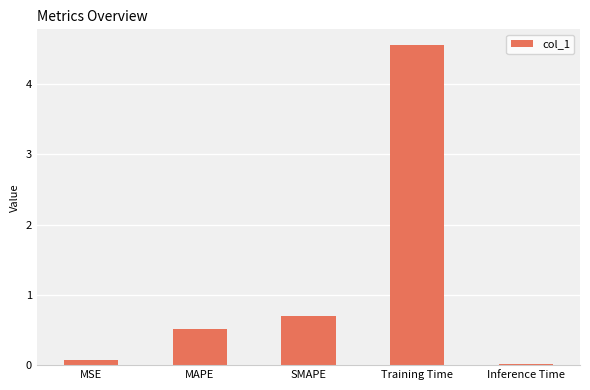

At which label is the value closest to 2?

SMAPE